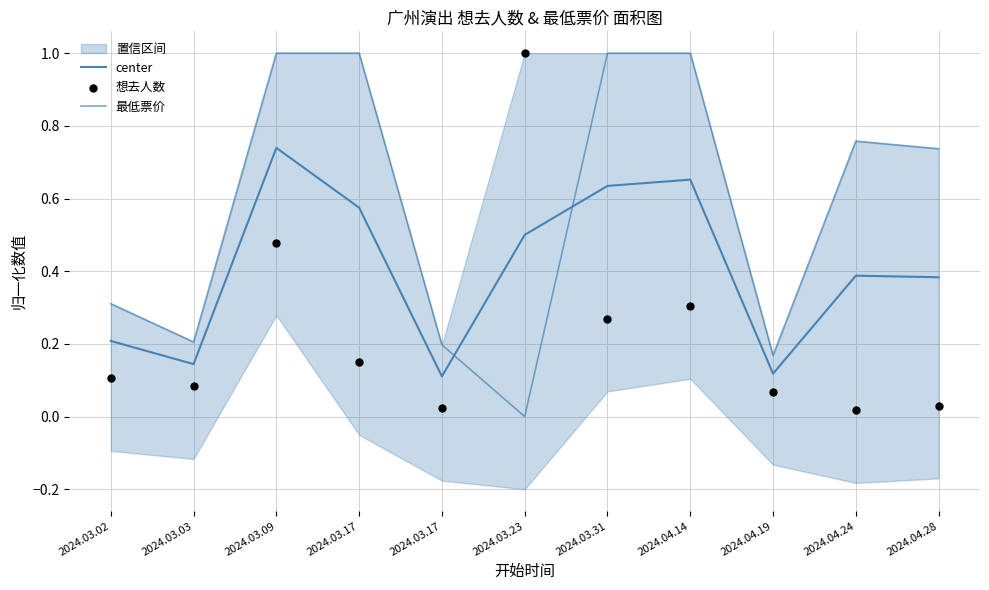

What is the total value across all series at 2024.03.02?

0.6